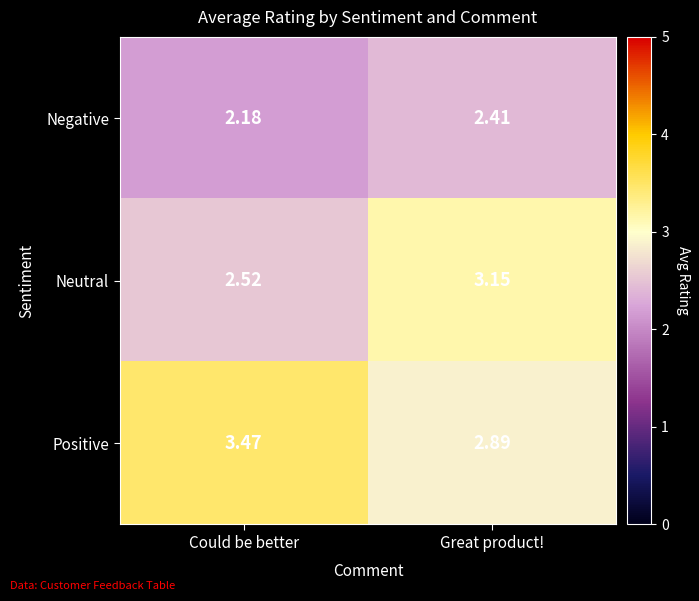

Count the number of data series in this chart.

3